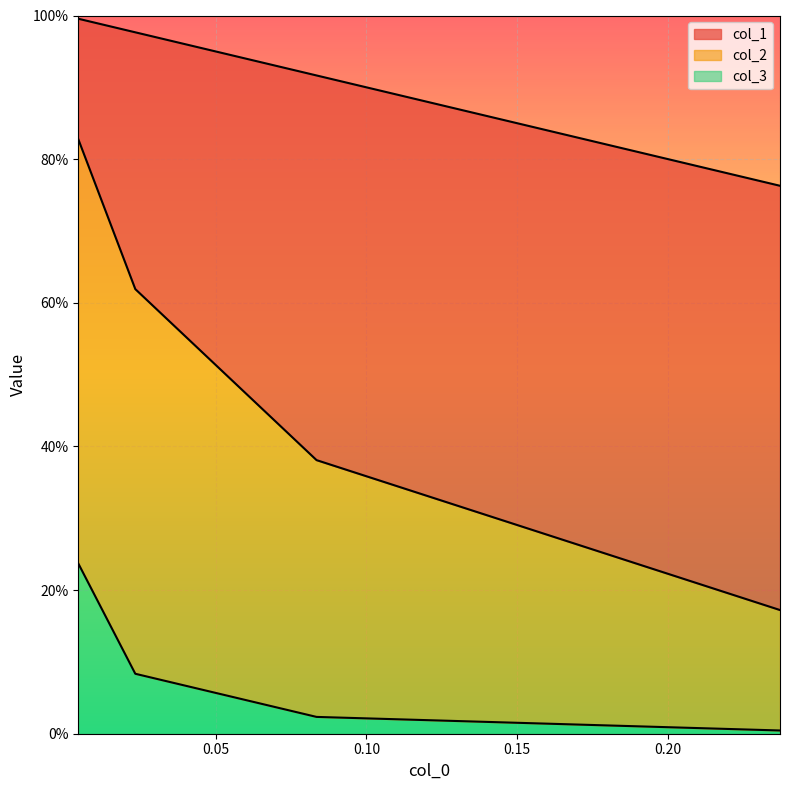

Which series has the largest range (max minus min)?

col_2